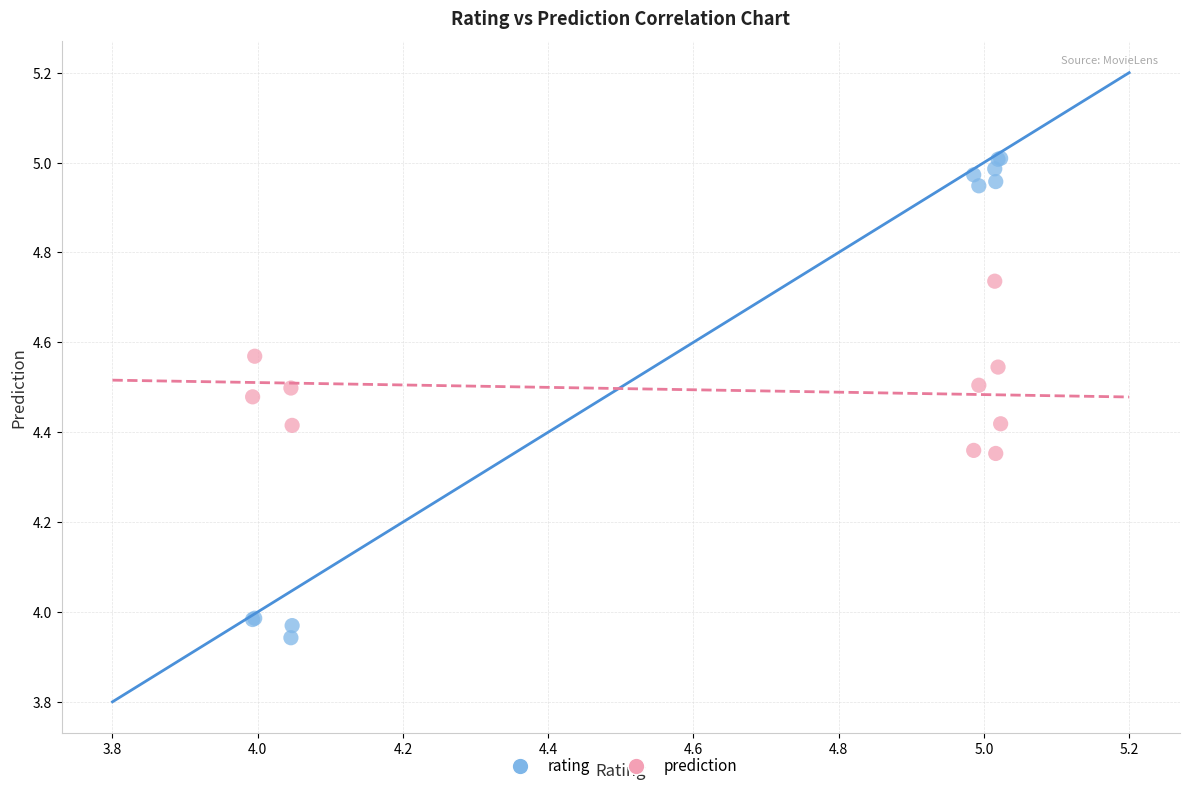

Which series has the largest Y range (max minus min)?

rating